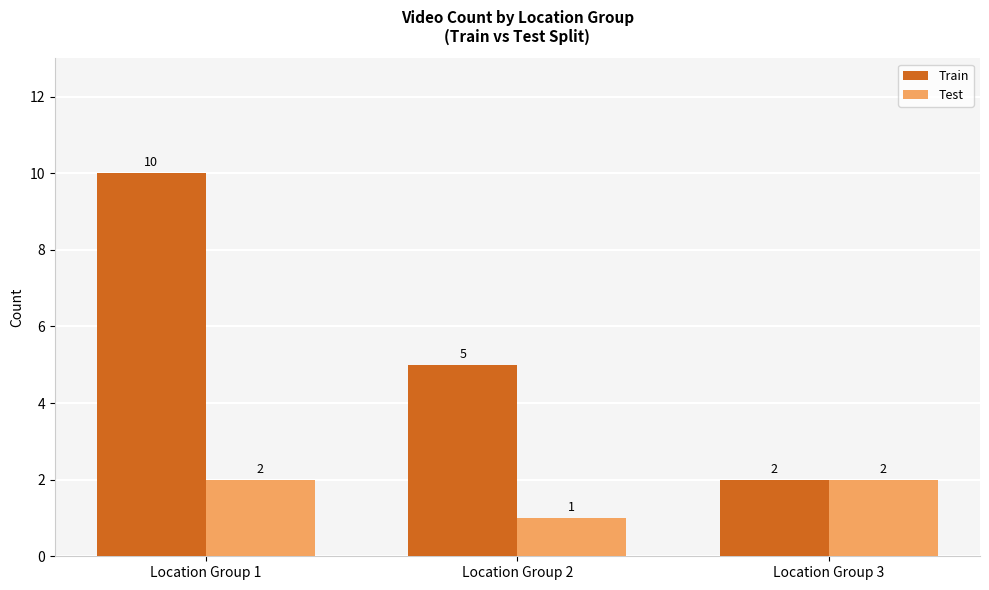

What is the greatest value displayed?

10